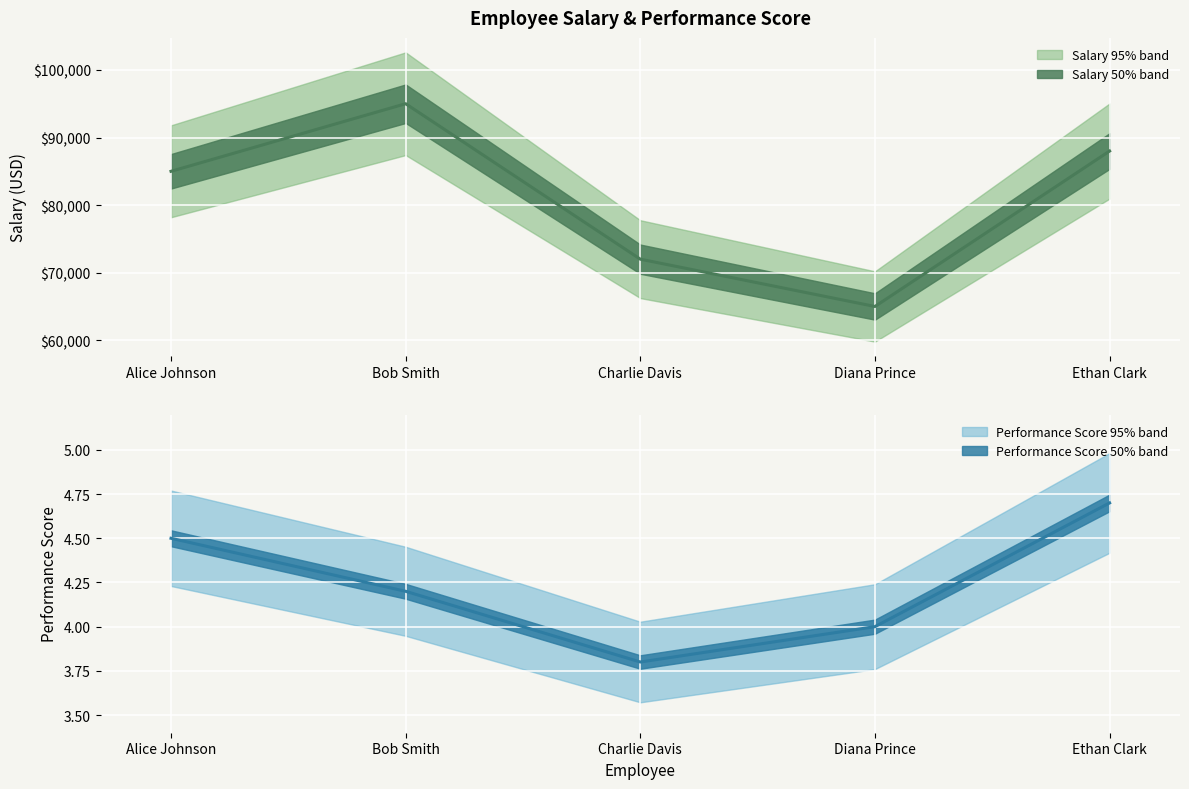

True or false: Salary and Performance Score cross at least once.

False